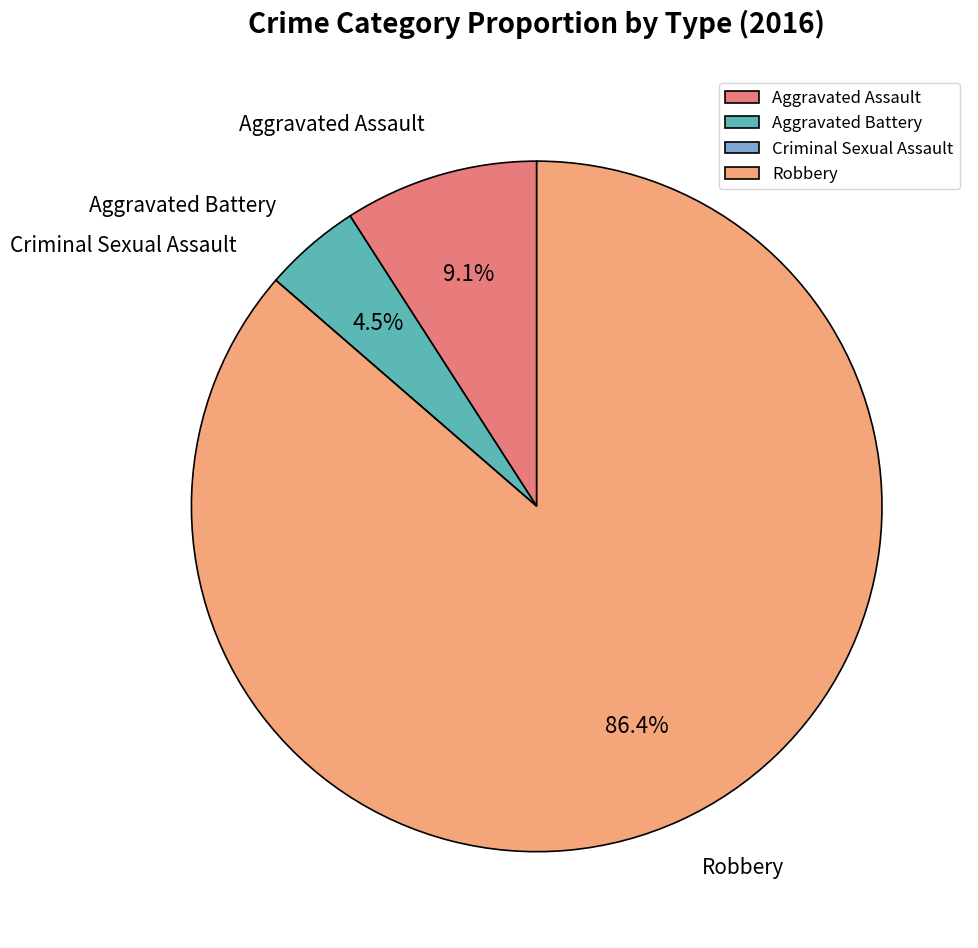

Is there any slice that represents more than half of the pie?

Yes